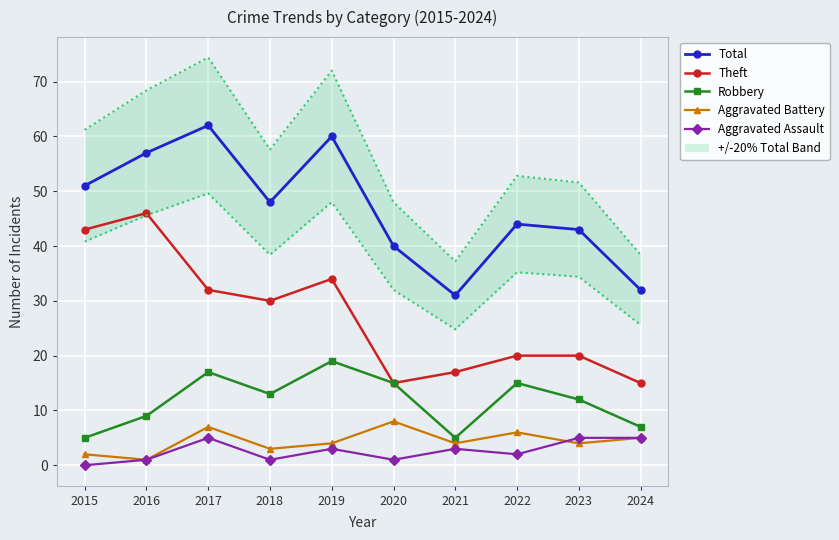

Which series has the largest range (max minus min)?

Total